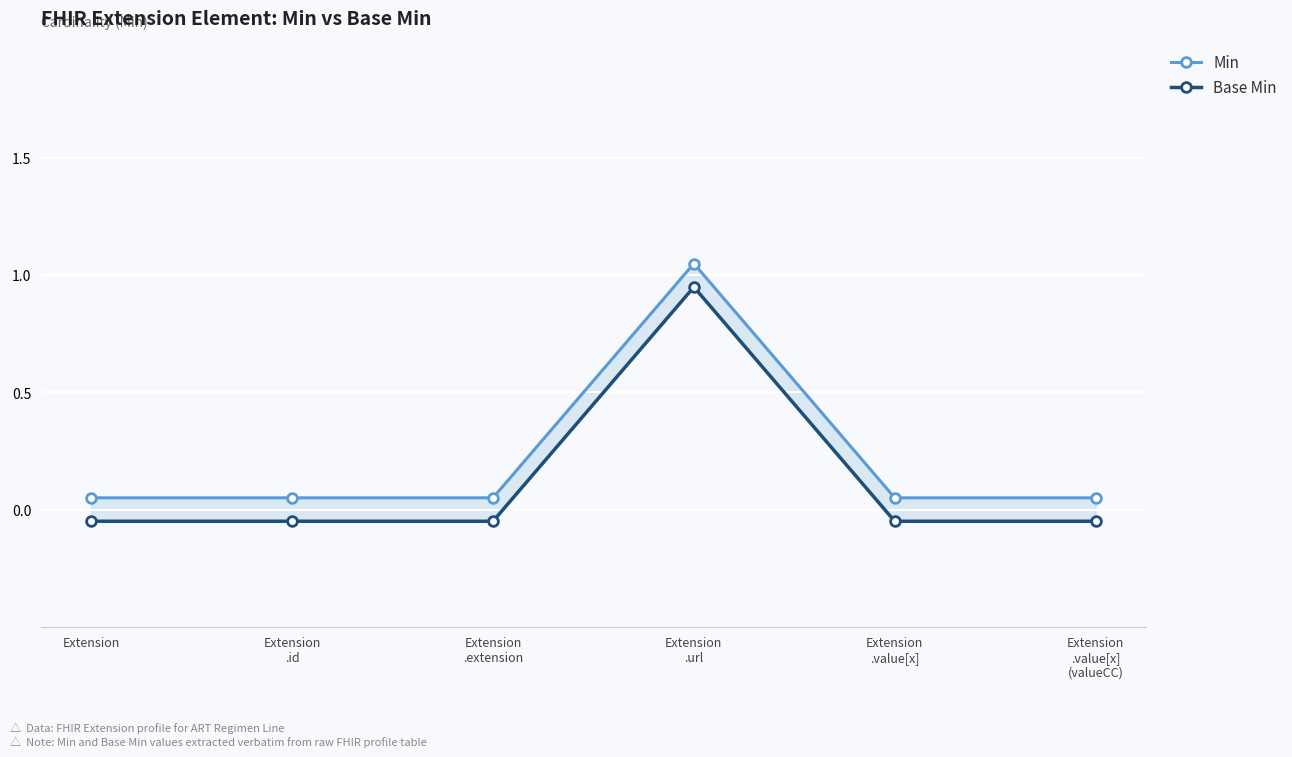

Is it true that Min equals 0.1 at Extension
.value[x]?

False